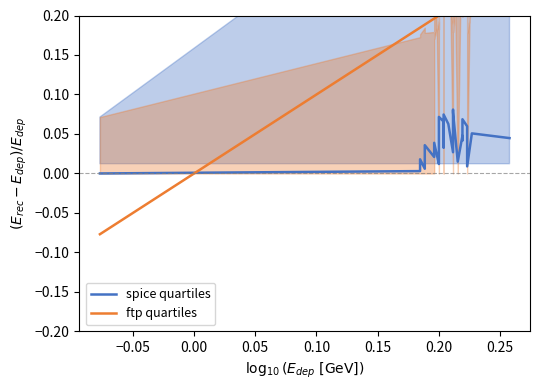

Which series has the widest spread of values?

ftp quartiles